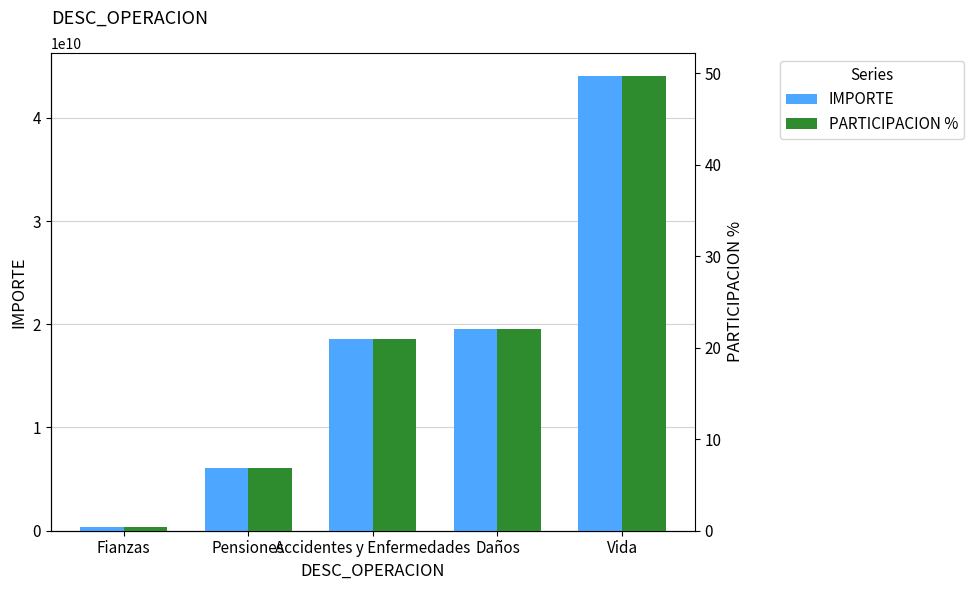

What is the average value of the PARTICIPACION % series?

20.0